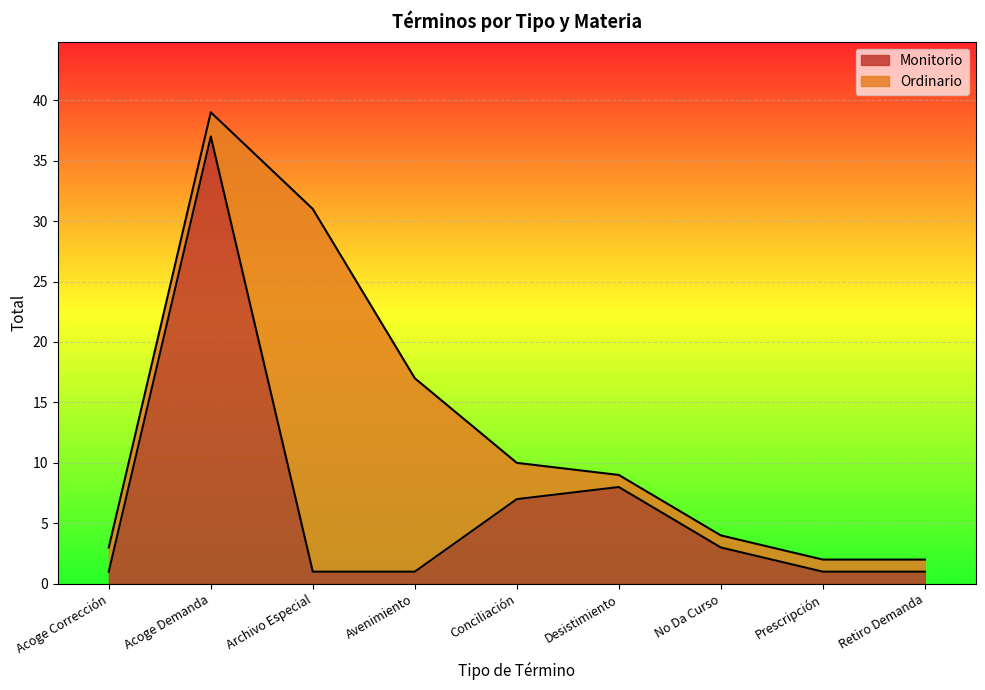

Rank the categories by value from lowest to highest.

Acoge Corrección, Archivo Especial, Avenimiento, Prescripción, Retiro Demanda, No Da Curso, Conciliación, Desistimiento, Acoge Demanda